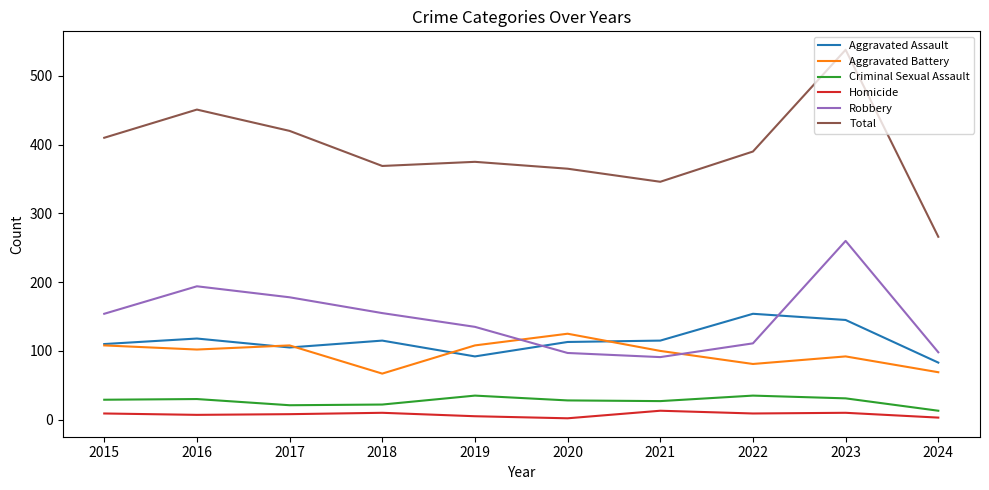

After their last crossing, which series has the higher values: Aggravated Assault or Robbery?

Robbery